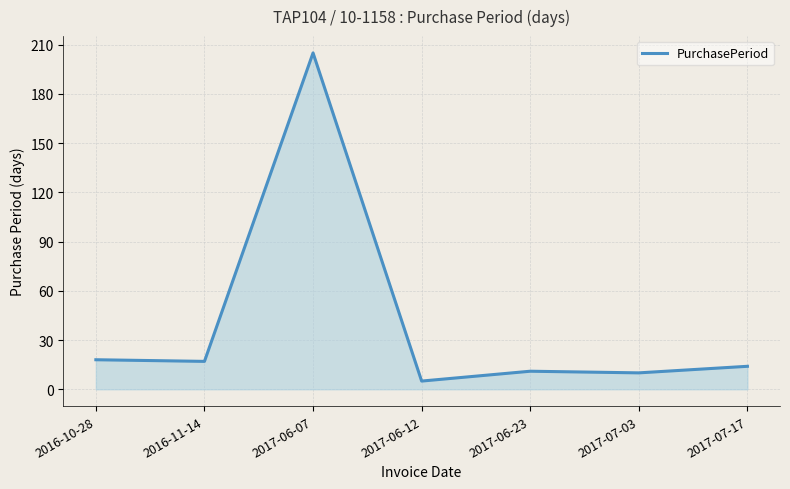

What position from the right is 2016-11-14?

6